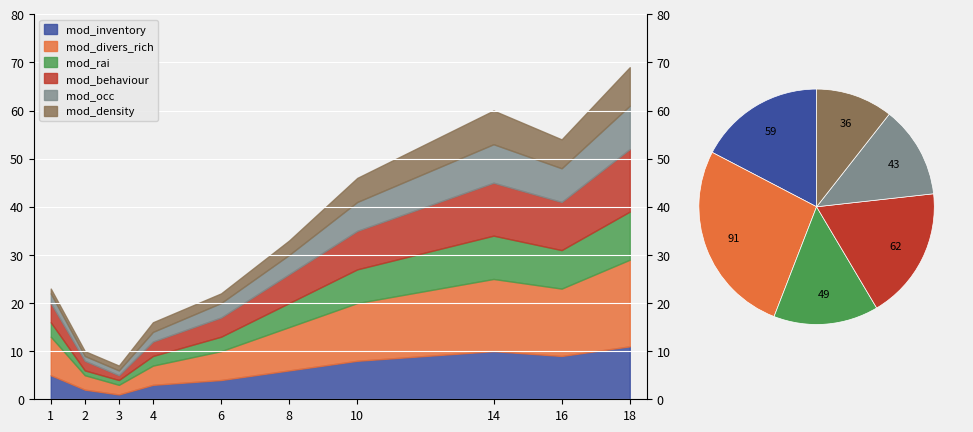

Reading left to right, what are all the values shown in this chart?

mod_inventory: 5	2	1	3	4	6	8	10	9	11
mod_divers_rich: 8	3	2	4	6	9	12	15	14	18
mod_rai: 3	1	1	2	3	5	7	9	8	10
mod_behaviour: 4	2	1	3	4	6	8	11	10	13
mod_occ: 2	1	1	2	3	4	6	8	7	9
mod_density: 1	1	1	2	2	3	5	7	6	8